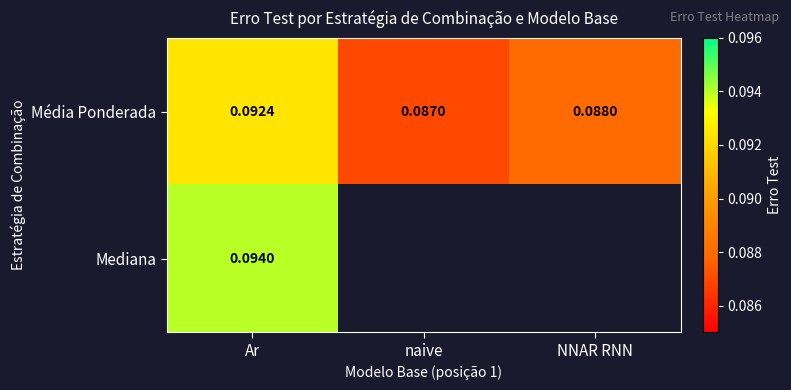

What is the smallest value displayed?

0.1